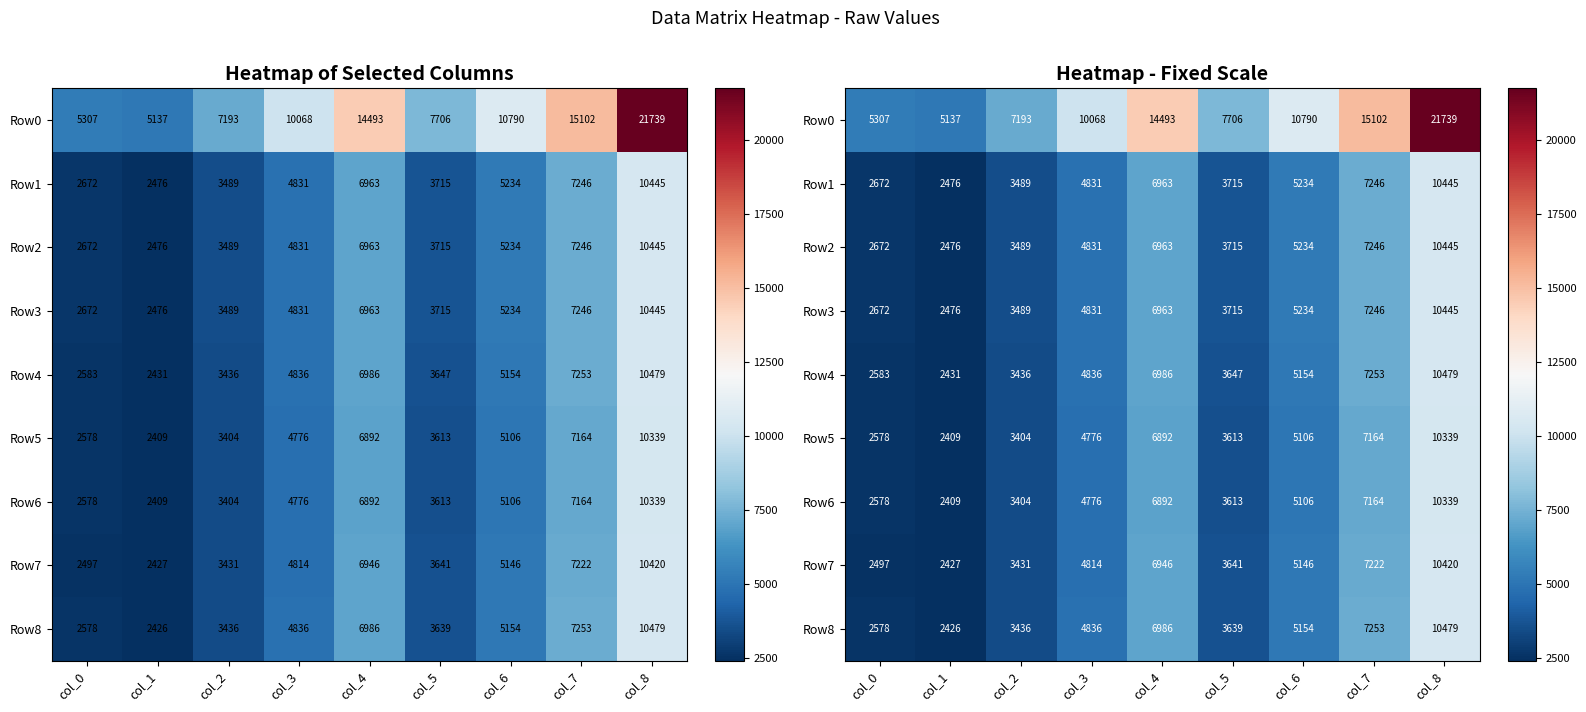

Rank the categories by Row3 value from lowest to highest.

col_1, col_0, col_2, col_5, col_3, col_6, col_4, col_7, col_8